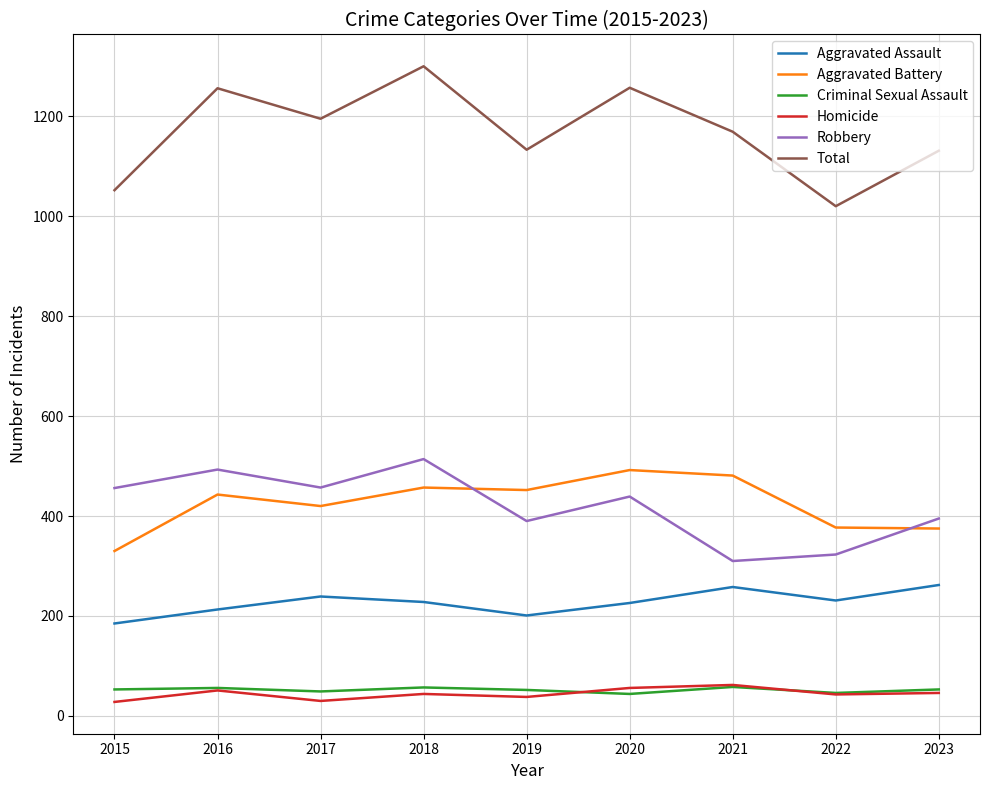

Which series has the largest total across all categories?

Total